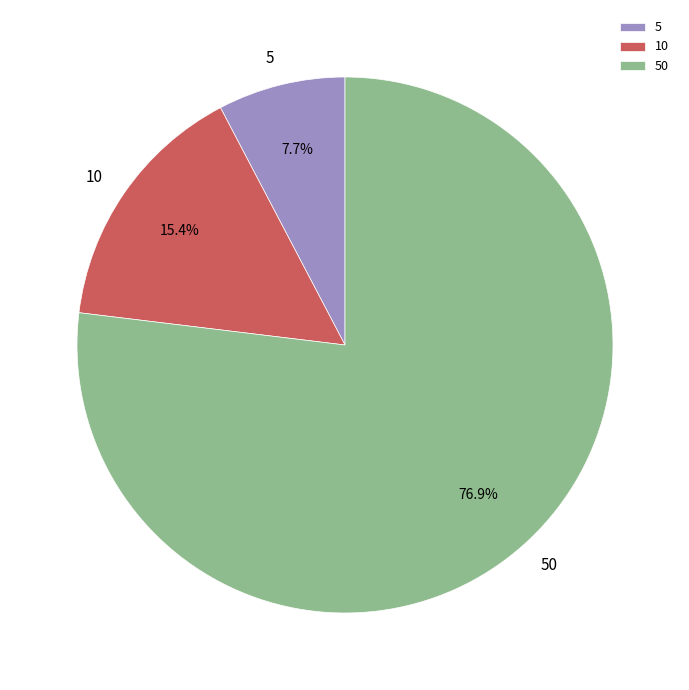

Count the number of slices in the pie.

3